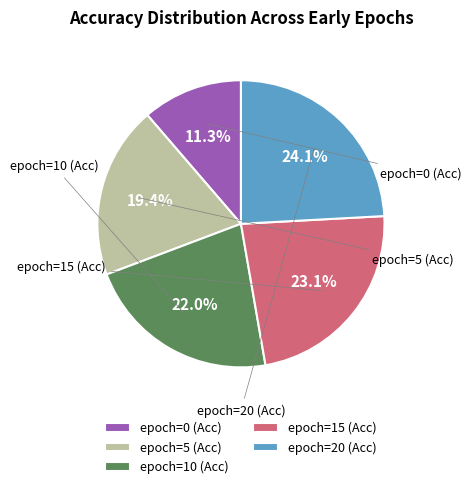

Is epoch=15 (Acc) the majority of the pie?

No